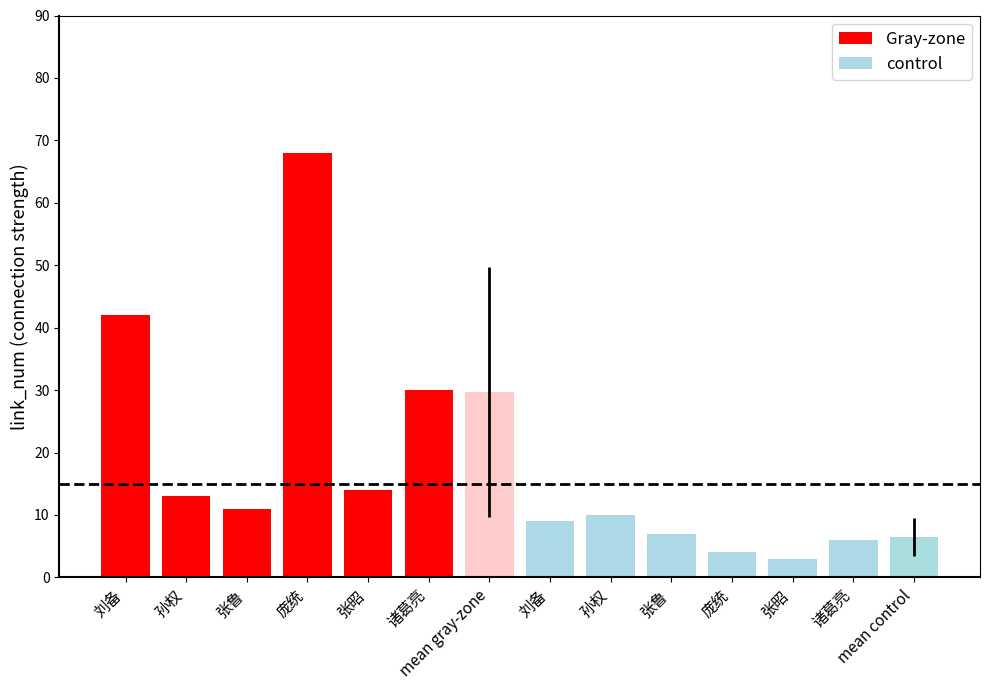

At which label is Gray-zone closest to 39?

刘备